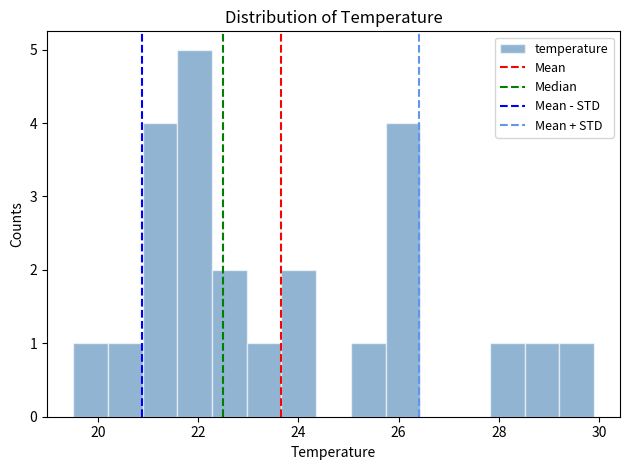

Read against the x-axis, roughly where is the centre of the tallest bar?

22.0